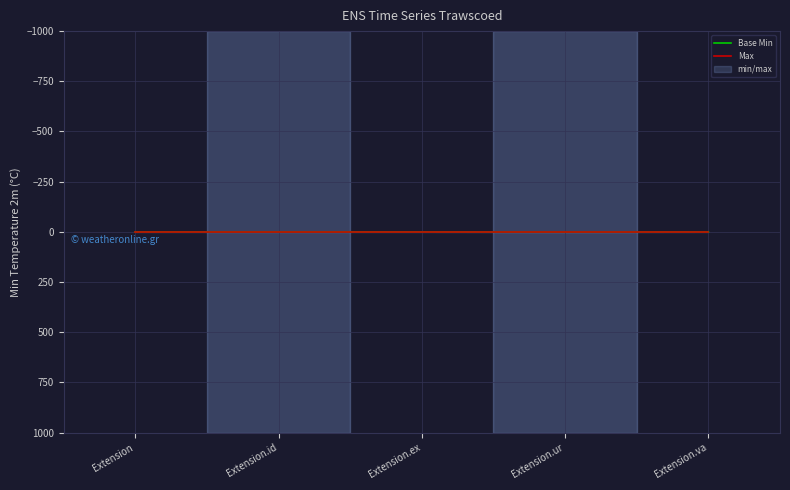

Is it true that Max equals 0 at Extension.ur?

False